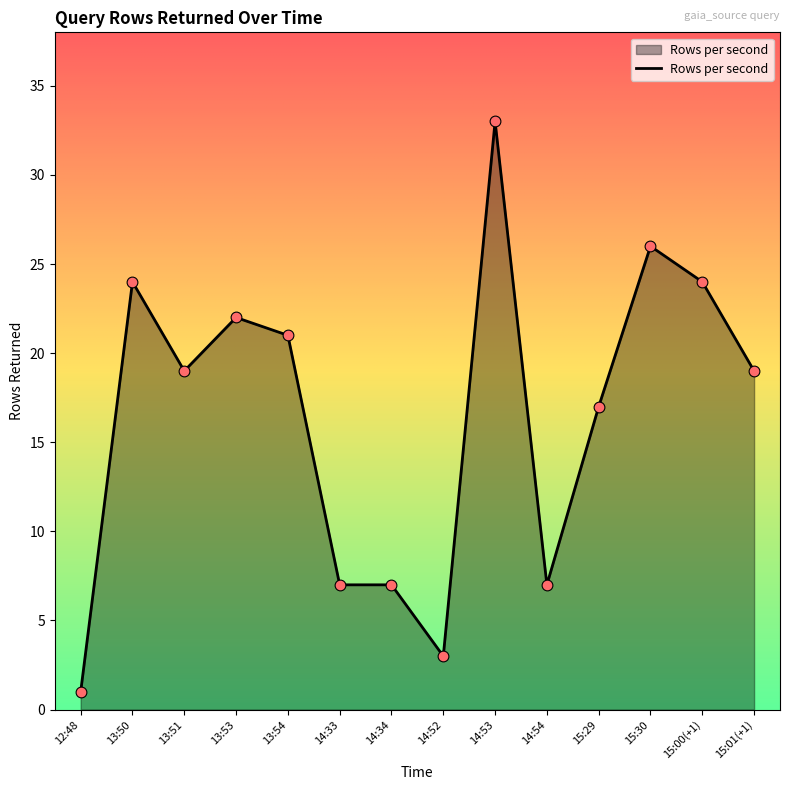

Between 15:29 and 13:51, which is larger?

13:51